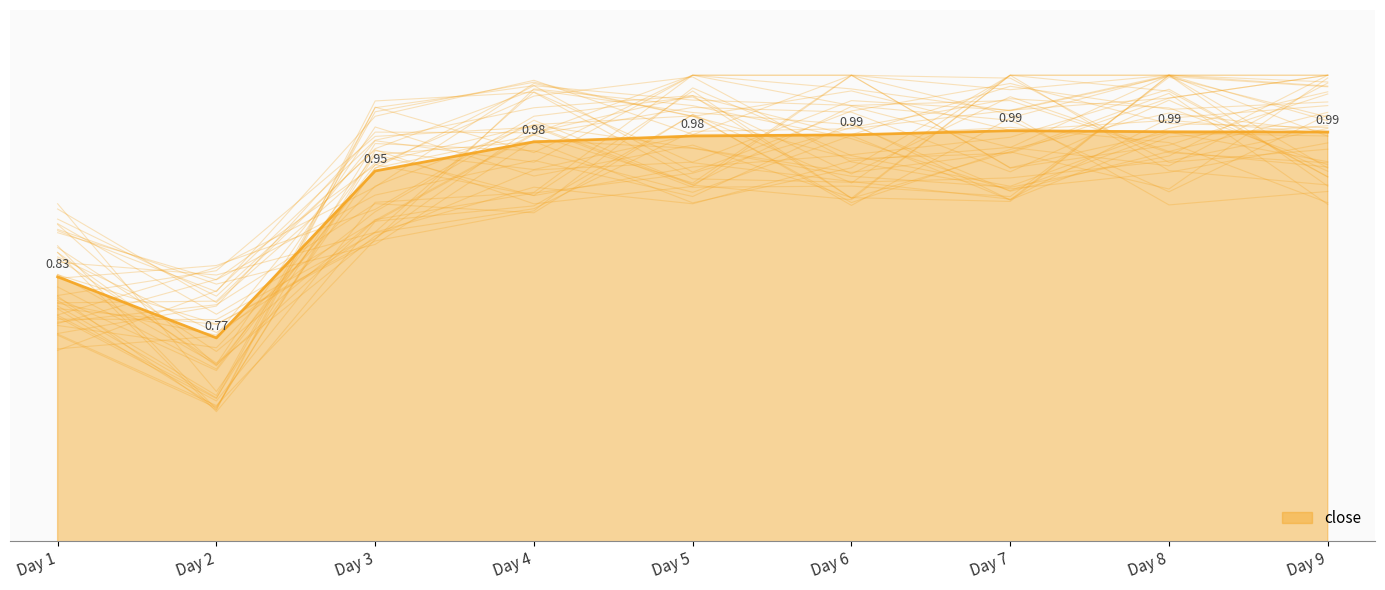

Rank the categories by value from highest to lowest.

Day 7, Day 8, Day 9, Day 6, Day 5, Day 4, Day 3, Day 1, Day 2